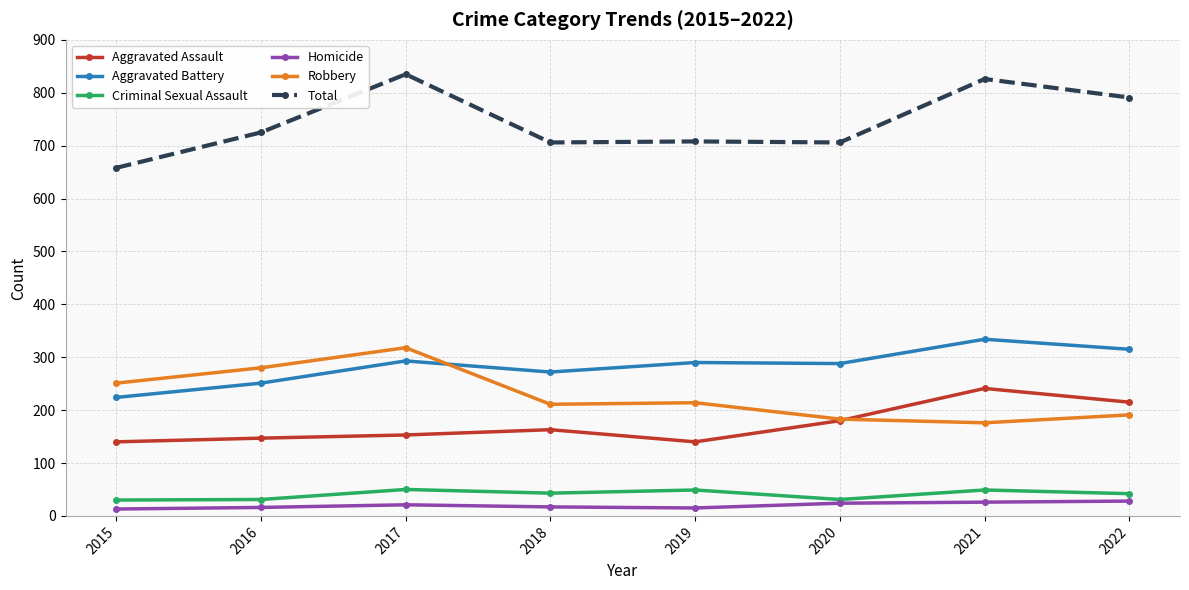

The Homicide series shows 15 at 2019. True or false?

True